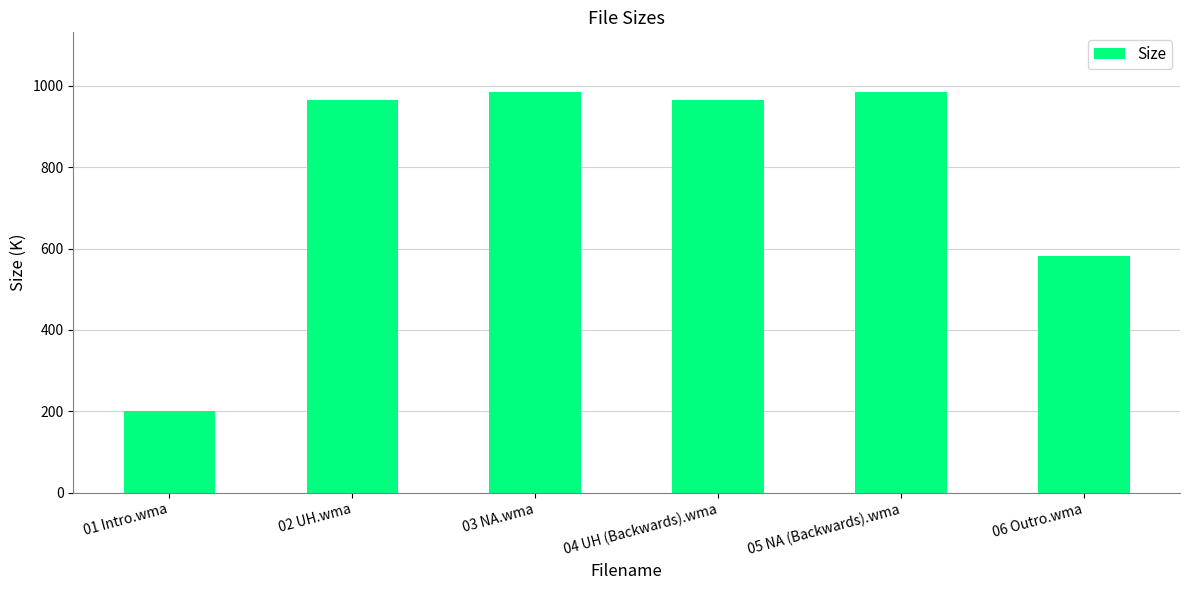

Which label corresponds to the smallest value in the chart?

01 Intro.wma